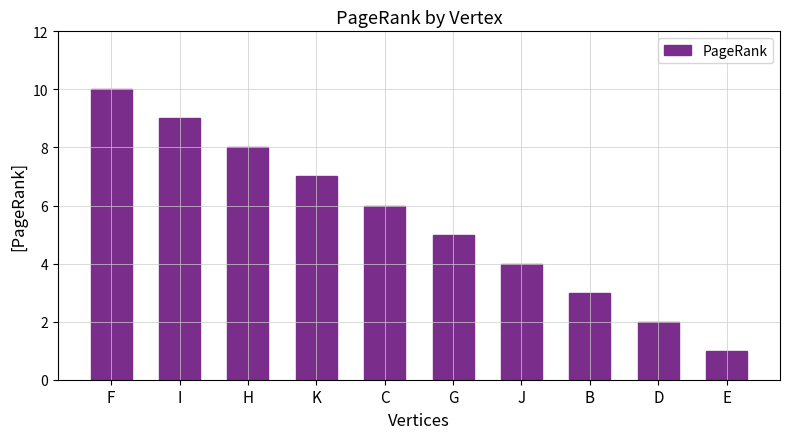

What is the sum of all values?

55